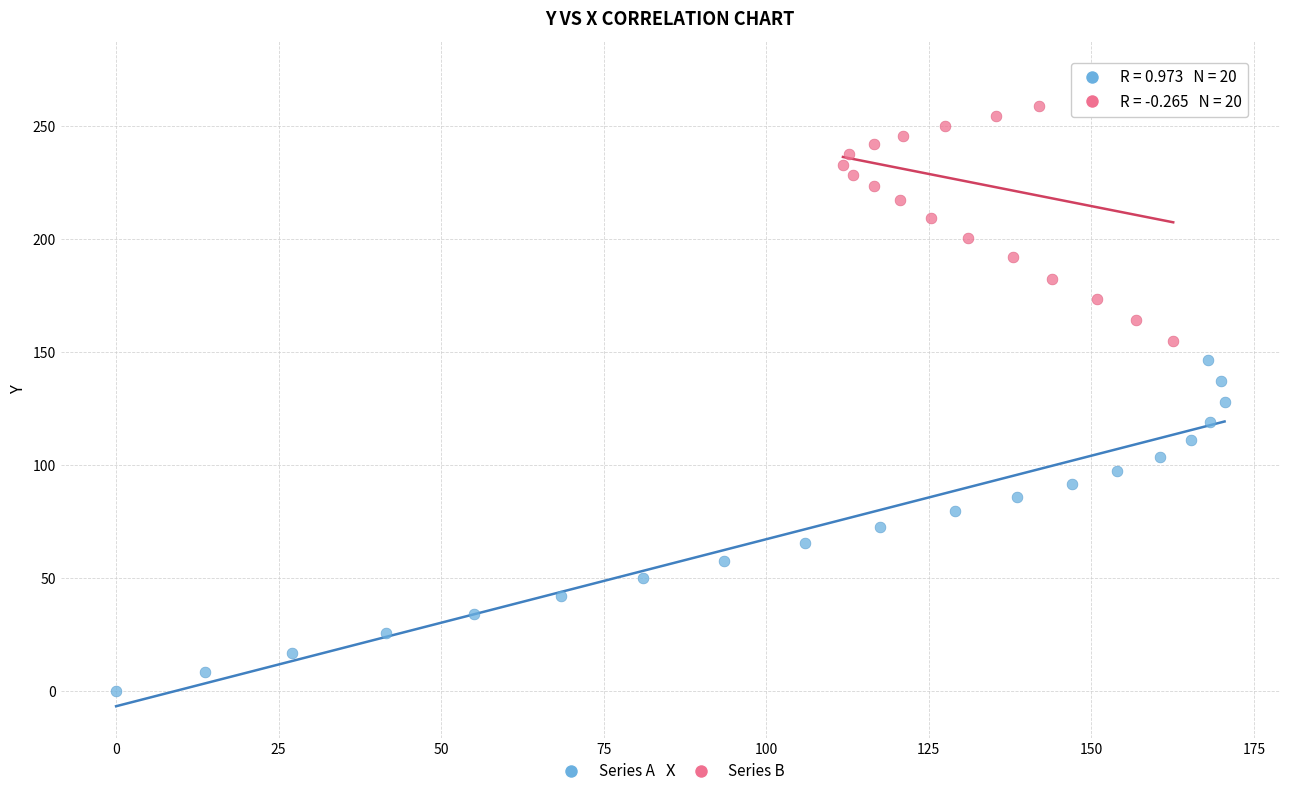

Which series has the widest spread of Y values?

Series A